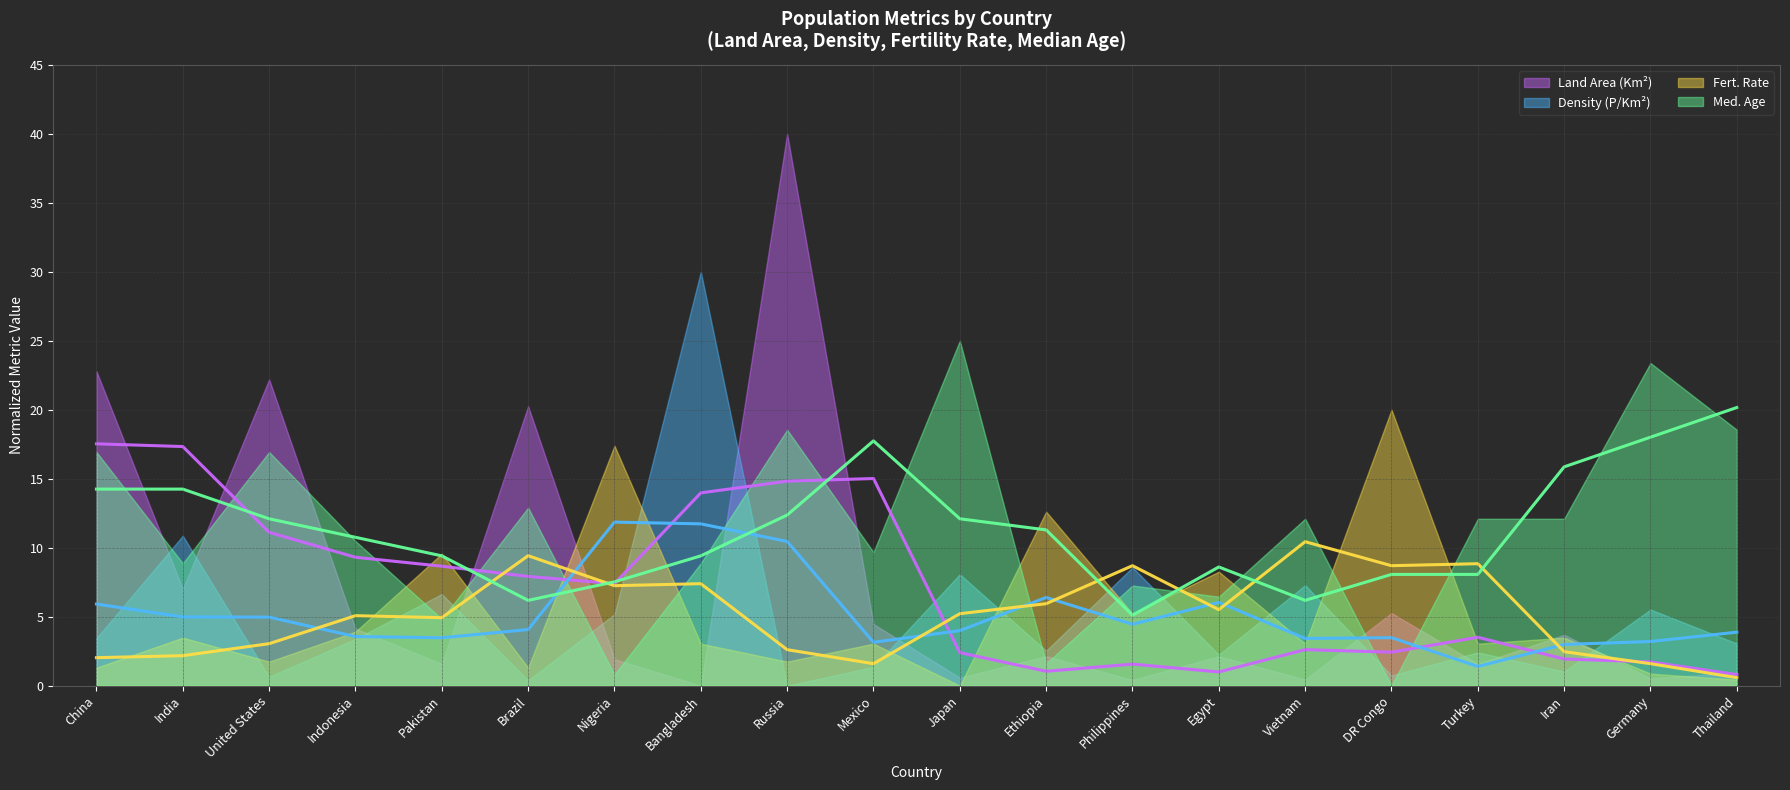

How many interior local peaks does the Fert. Rate (avg) series have?

6